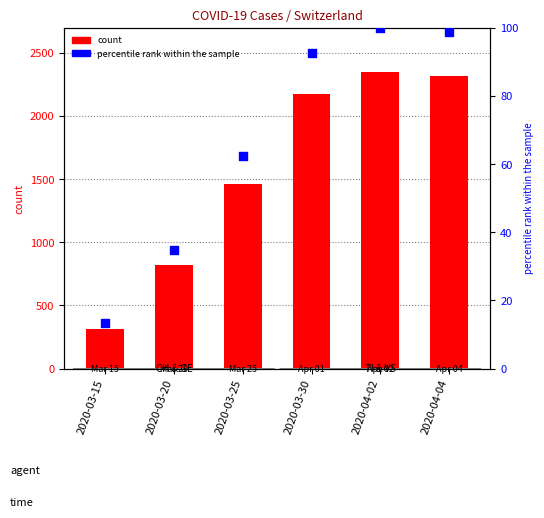

What is the total value across all series at 2020-03-30?

2266.7